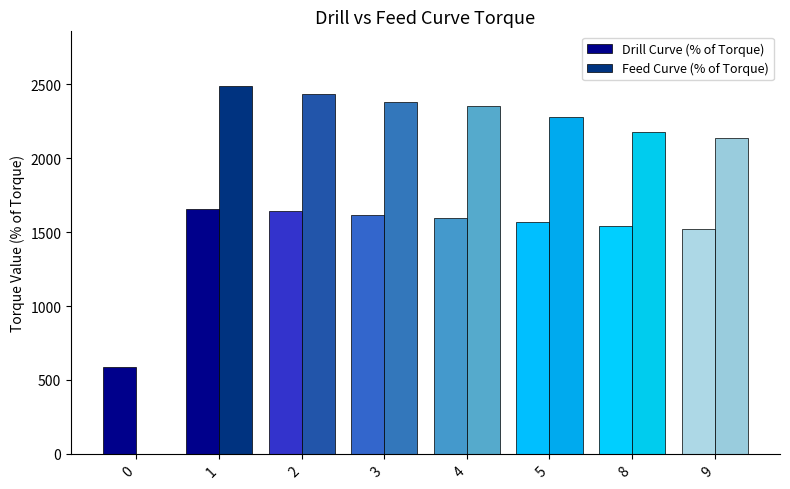

Which series has the largest total across all categories?

Feed Curve (% of Torque)